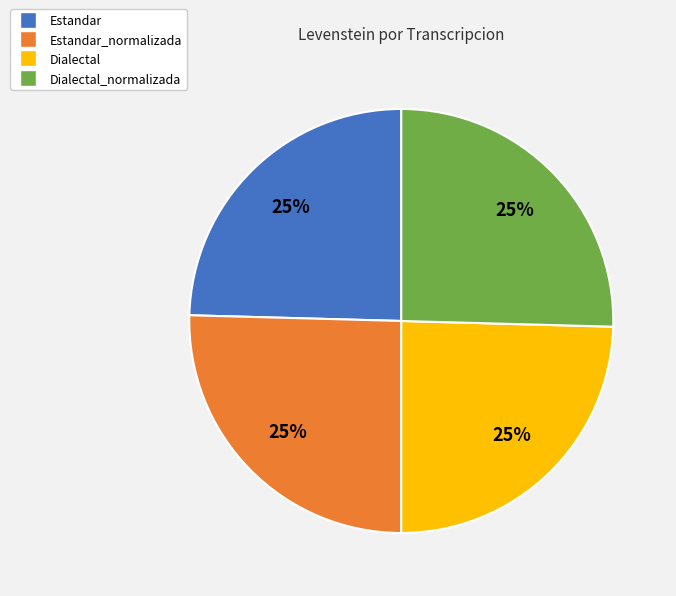

To the nearest percent, what is the combined percentage of Estandar and Estandar_normalizada?

50%